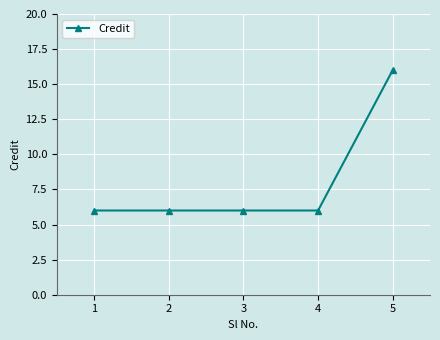

What is the minimum value shown in the chart?

6